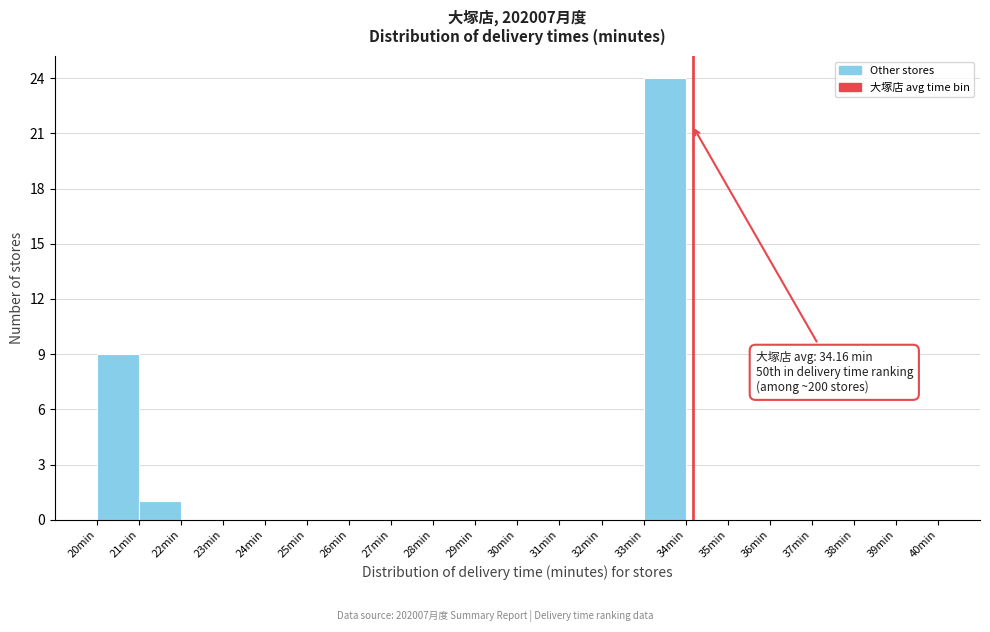

Over which range of the x-axis is the bar tallest?

33 to 34